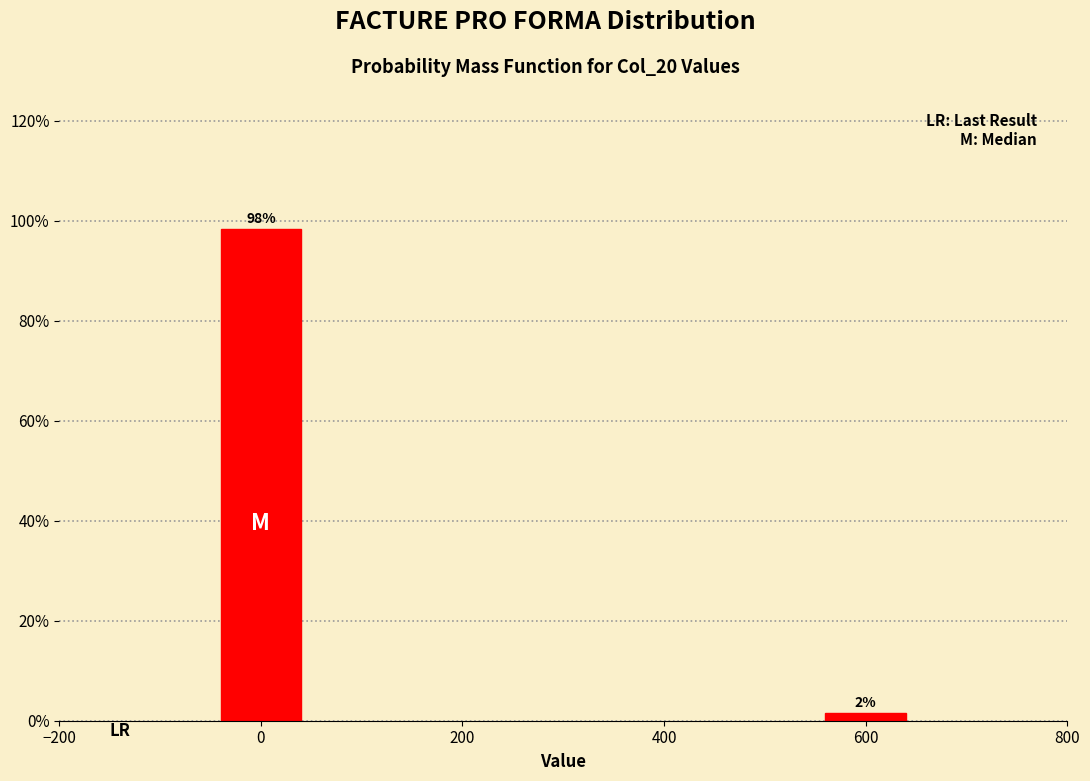

True or false: the data shows 98.4 at 0.

True